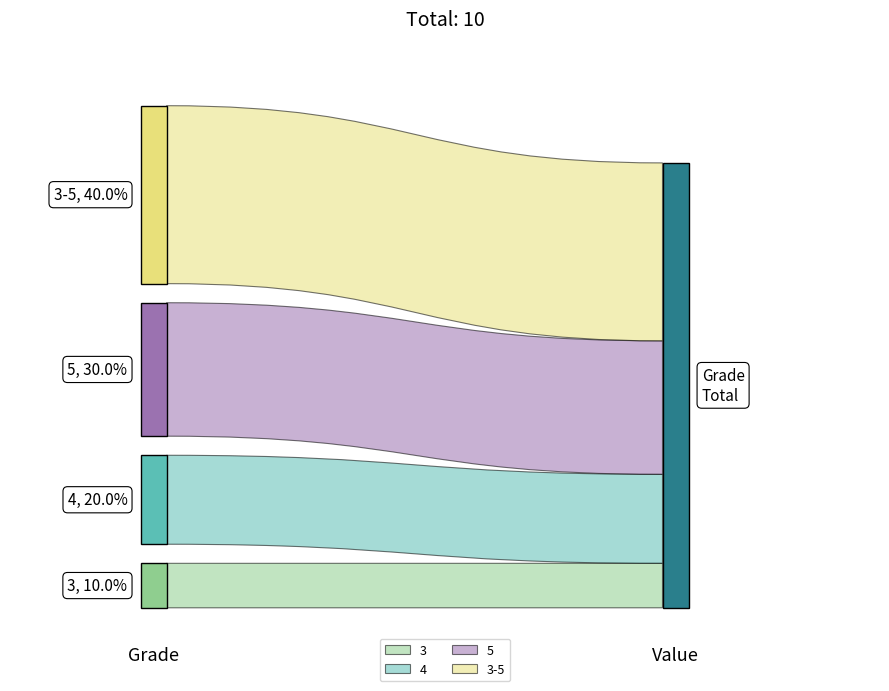

Reading right to left, extract all data points from this chart.

4	3	2	1